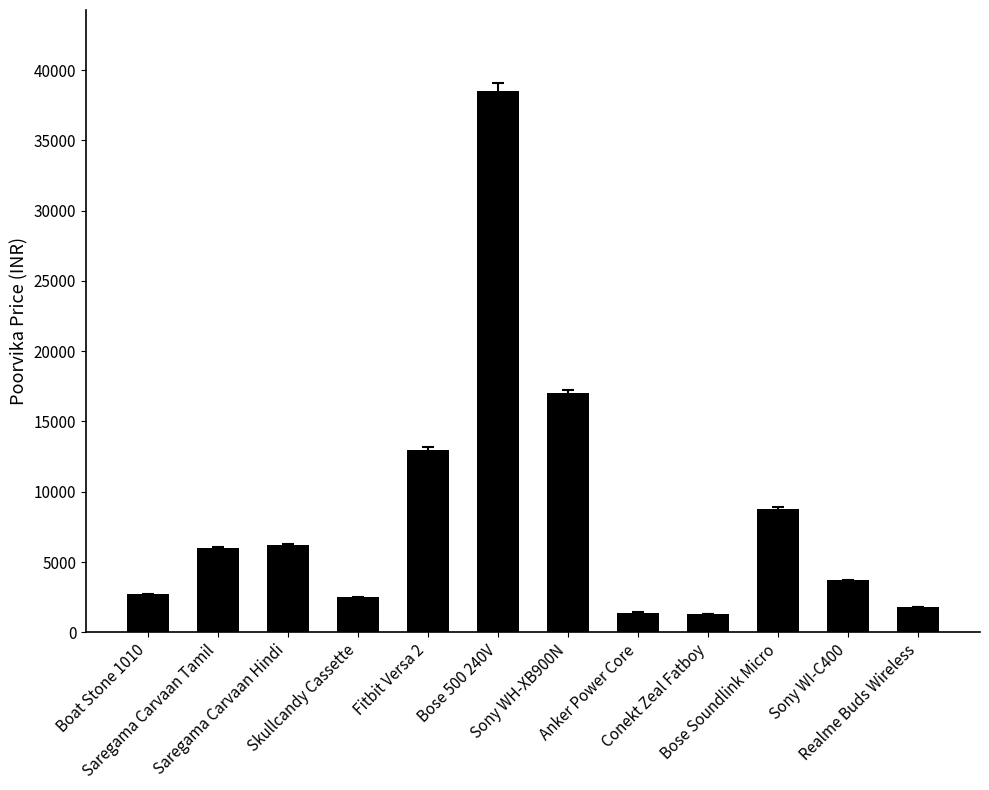

What is the maximum value shown in the chart?

38499